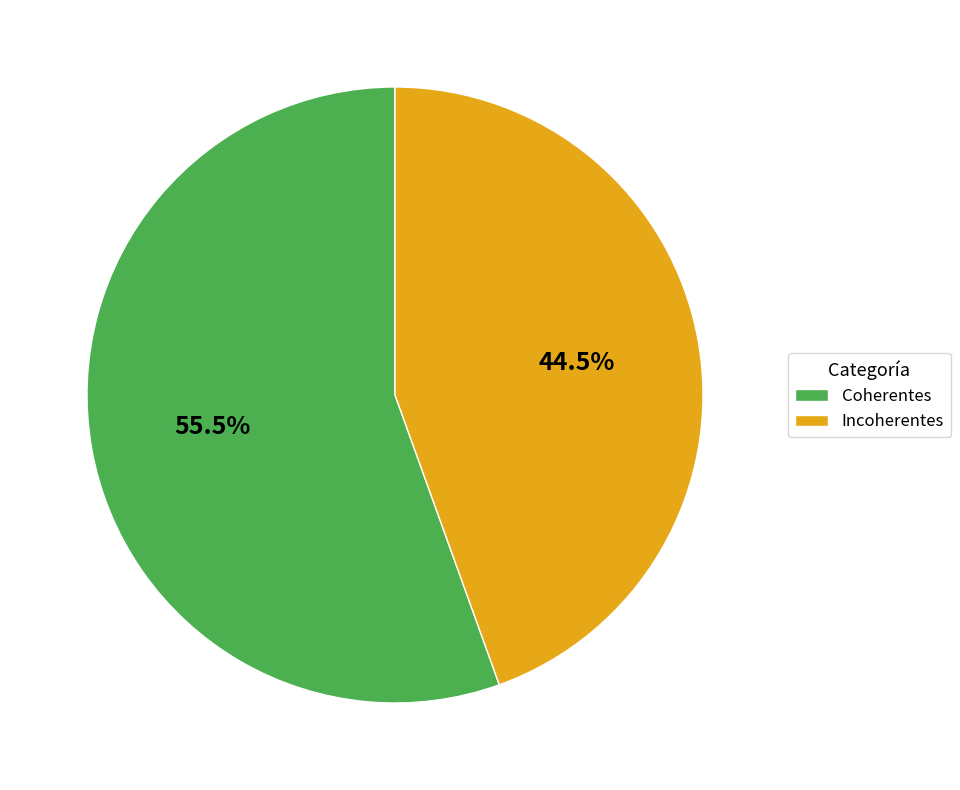

Rank the categories by value from lowest to highest.

Incoherentes, Coherentes